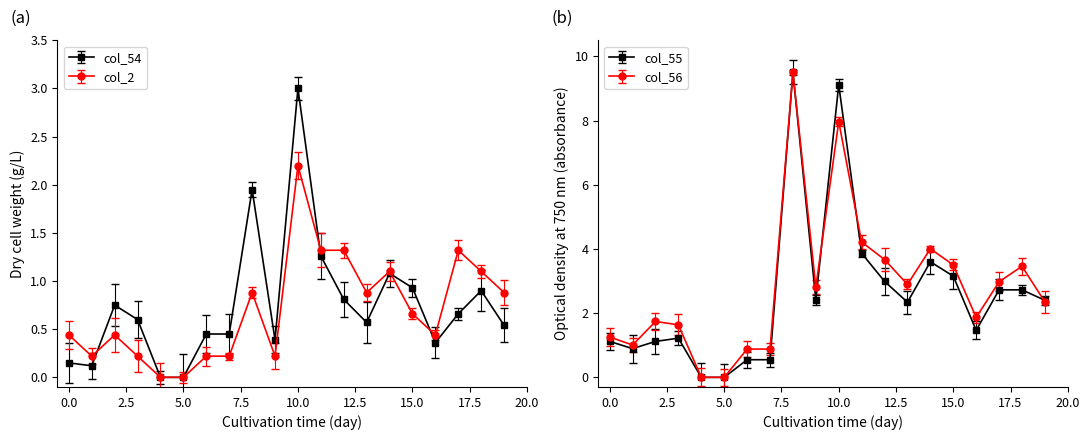

What is the highest value of the col_2 series?

2.2